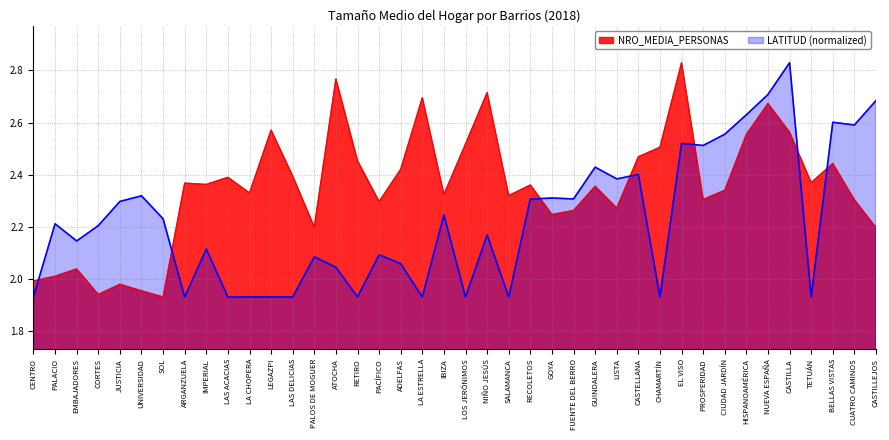

What position from the right is IMPERIAL?

32